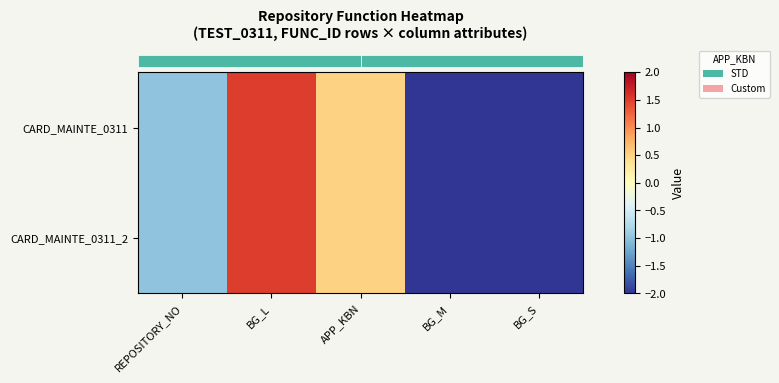

Reading left to right, transcribe all the data shown in this chart.

row_0: -1.0	1.5	0.5	-2.0	-2.0
row_1: -1.0	1.5	0.5	-2.0	-2.0